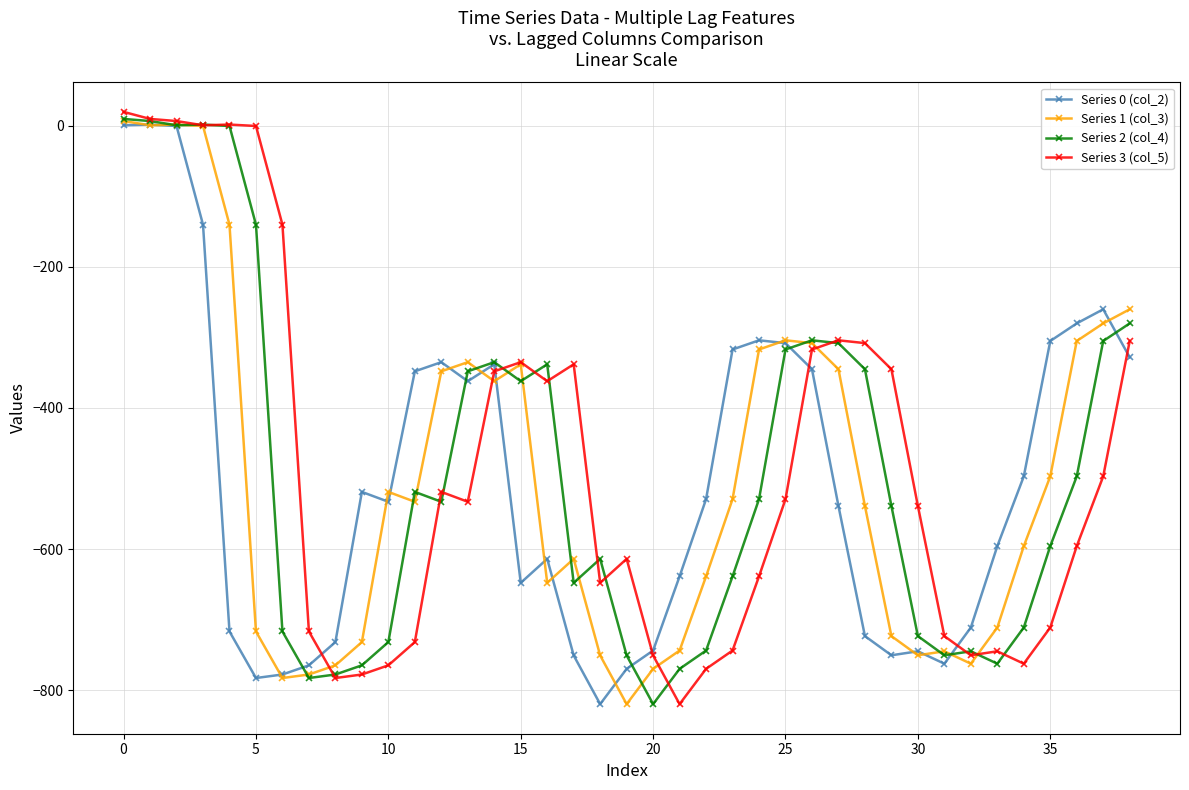

What is the maximum value shown in the chart?

20.0